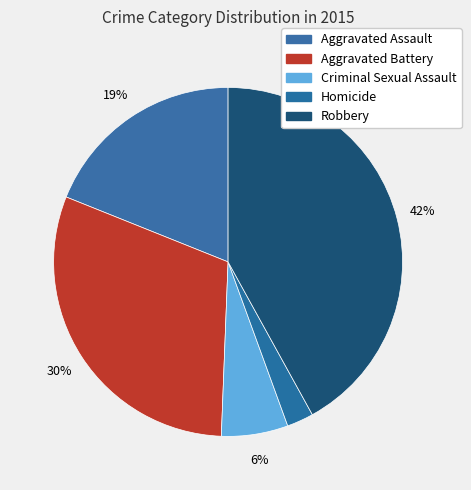

Which category has the biggest portion of the pie?

Robbery